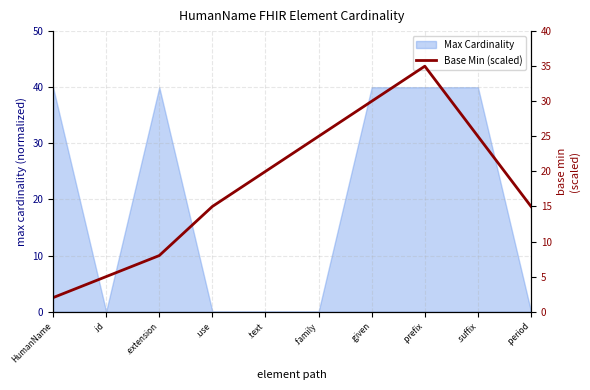

Where is the first local maximum?

.prefix